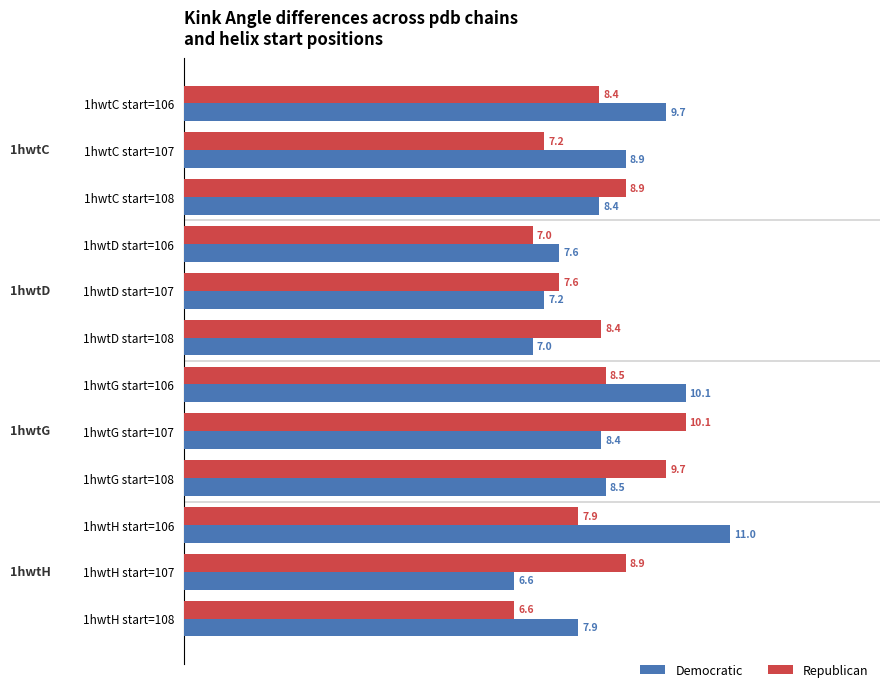

List the series in order of their peak value, lowest first.

Republican, Democratic